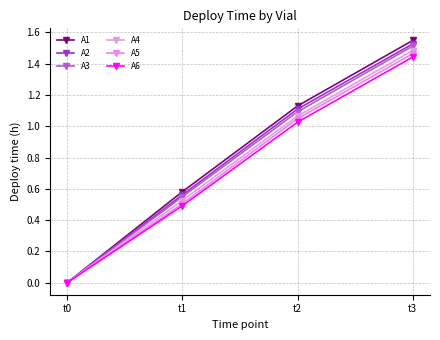

Is the value of A5 at t1 greater than the value of A6 at t1?

Yes